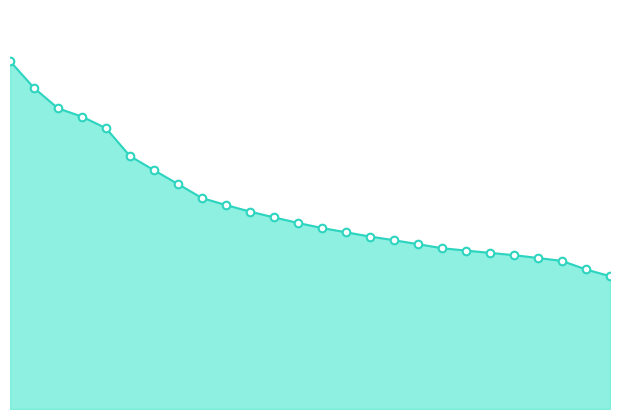

How many lines are shown in the chart?

1